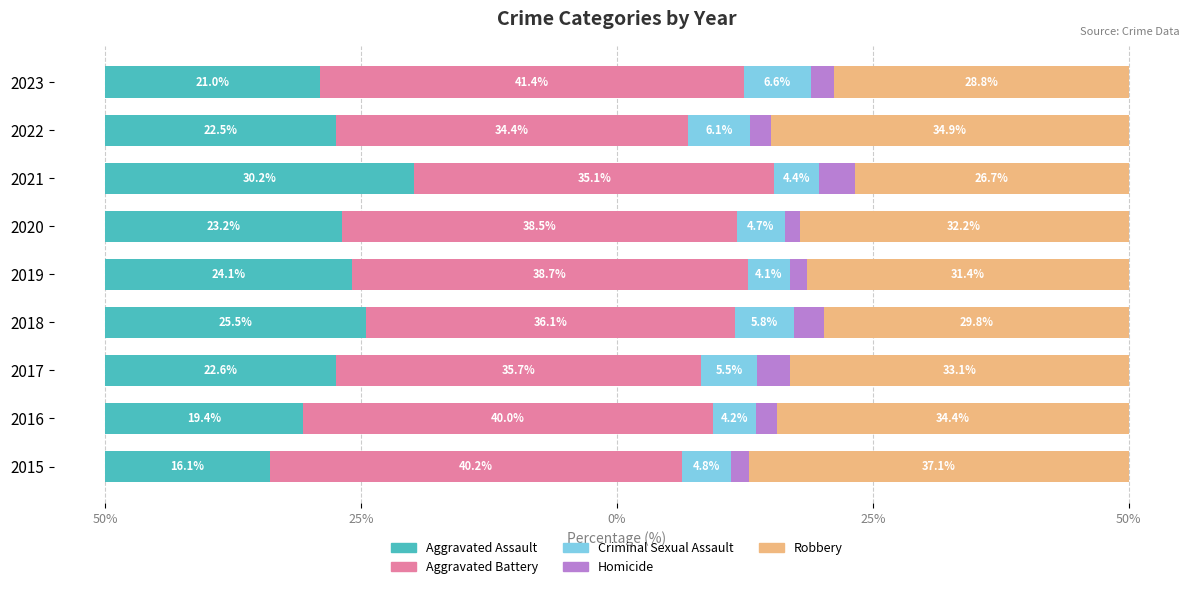

What is the average value of the Robbery series?

32.0